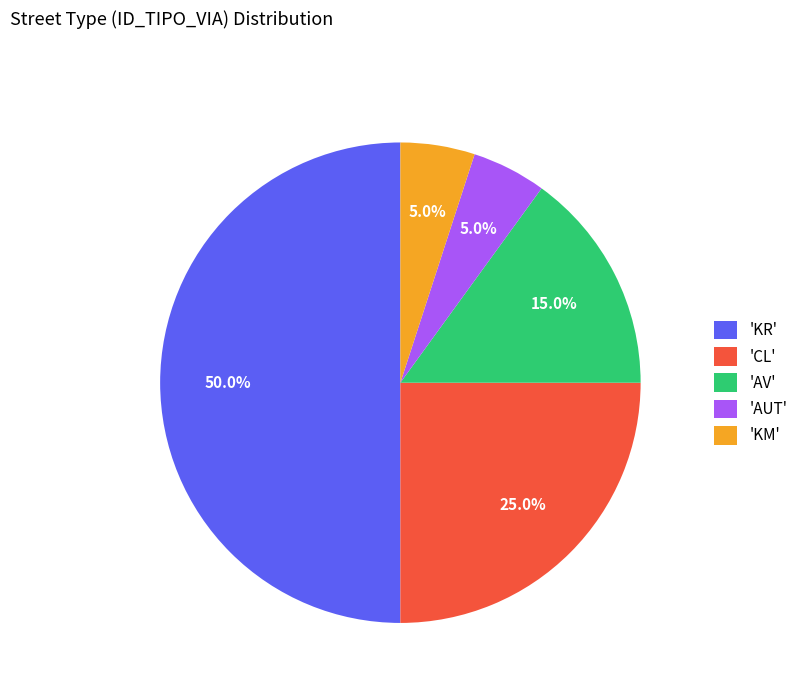

What percentage is NOT represented by 'KM'?

95.0%